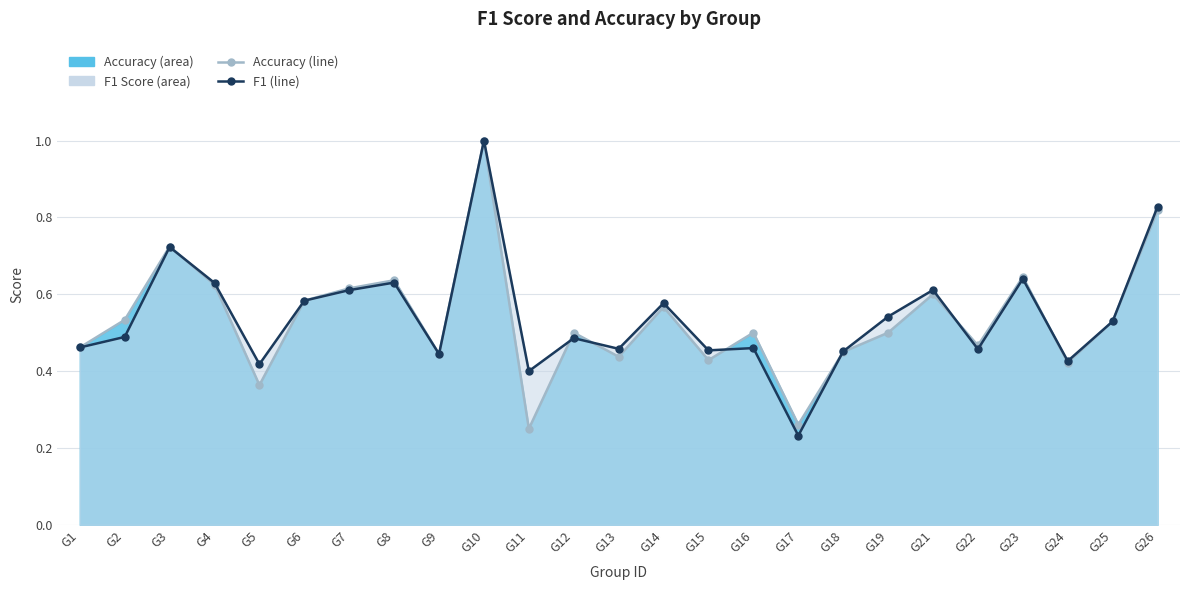

The f1 series shows 0.6 at G6. True or false?

True